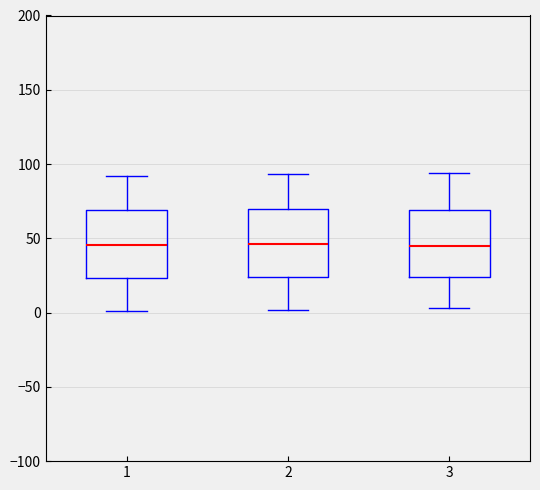

Where is the lower edge of the box at x = 2 on the y-axis? The values are not printed on the chart, so give them approximately, as read against the axis.

25